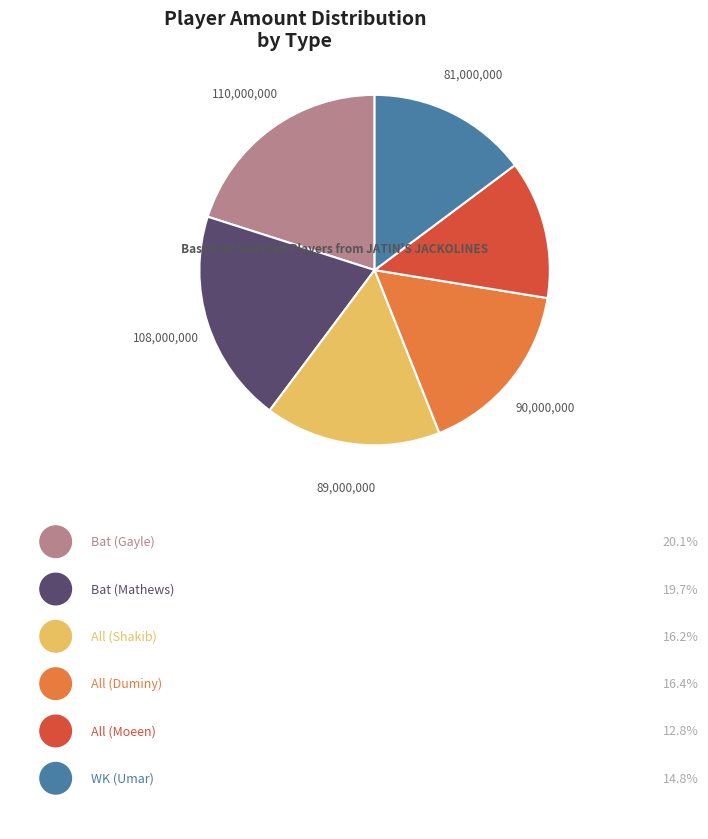

Rank the categories by value from lowest to highest.

All (Moeen), WK (Umar), All (Shakib), All (Duminy), Bat (Mathews), Bat (Gayle)